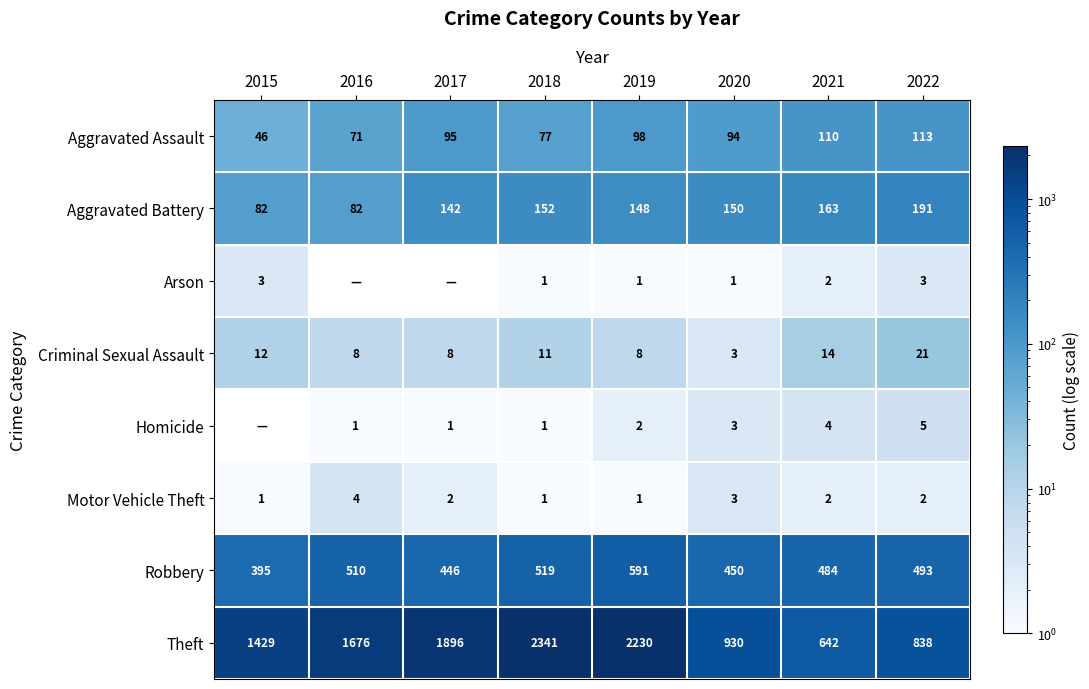

The Arson series shows 2 at 2018. True or false?

False